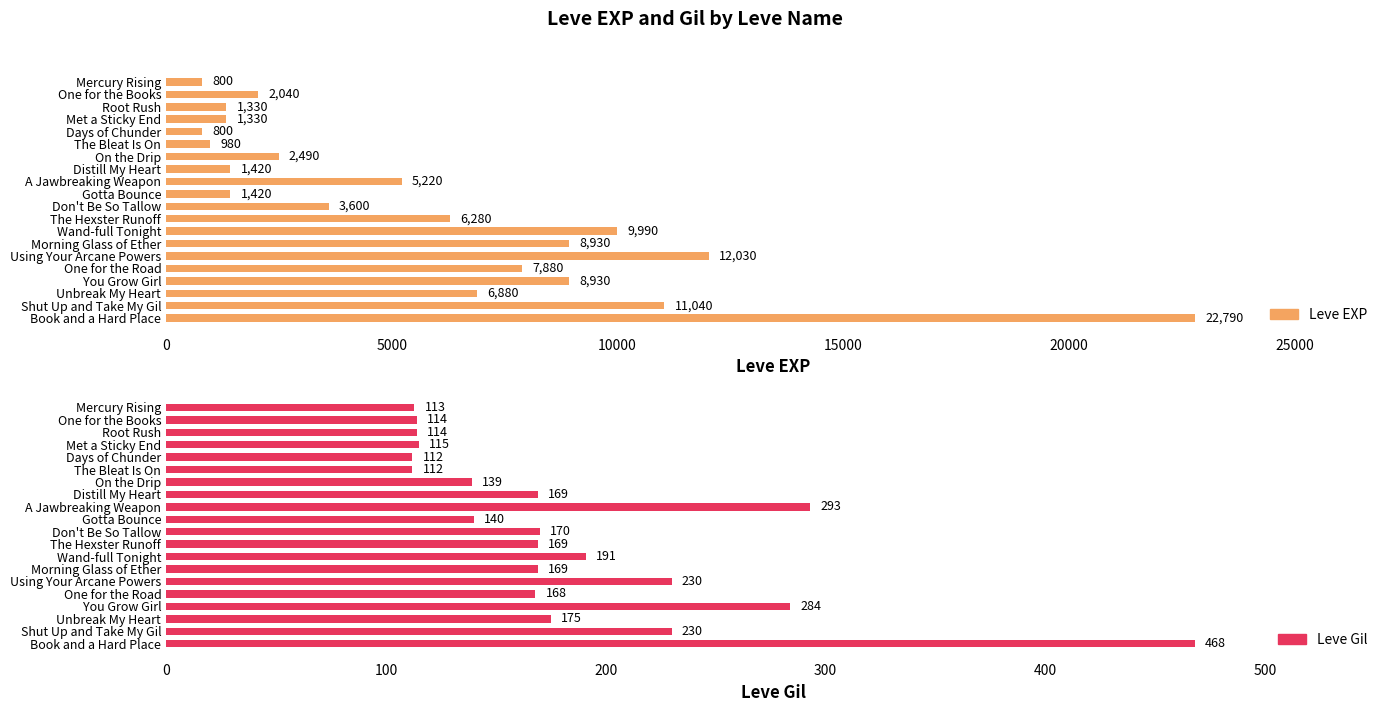

How many bars are there in each group?

2